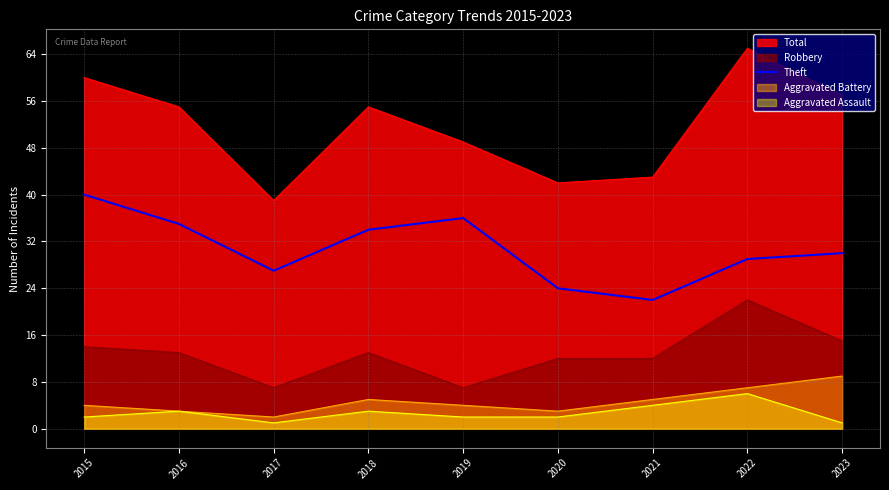

What is the greatest value displayed?

65